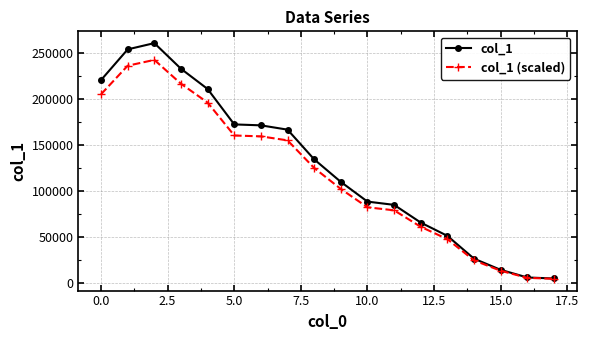

At how many categories does at least one series exceed 92232?

10